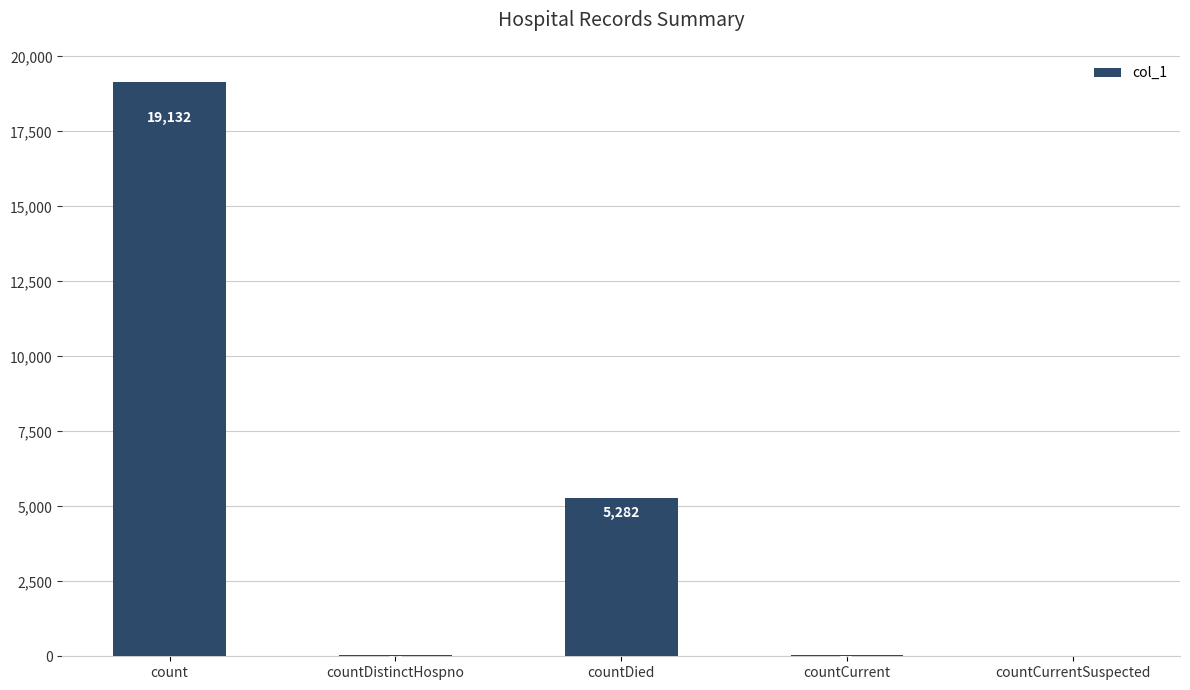

What is the maximum value shown in the chart?

19132